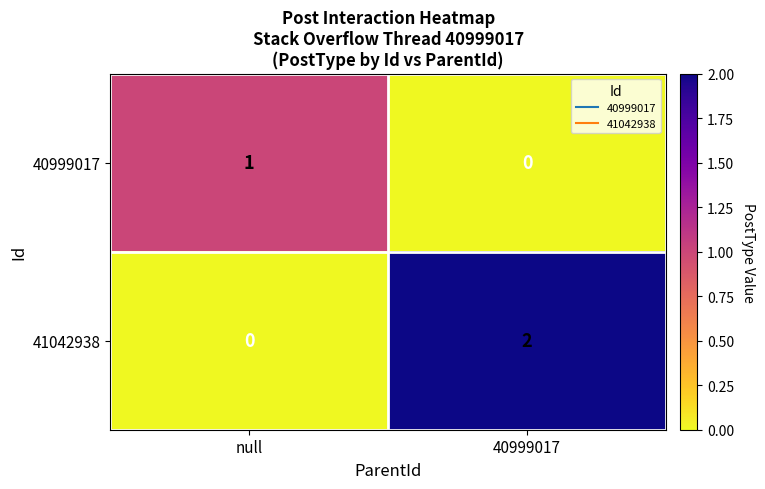

List the series in order of their peak value, highest first.

41042938, 40999017